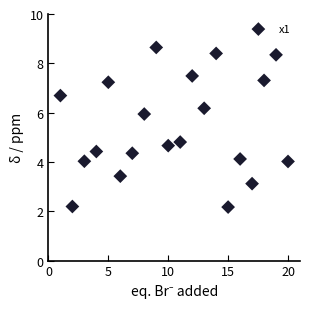

What is the range of X values (max minus min)?

19.0